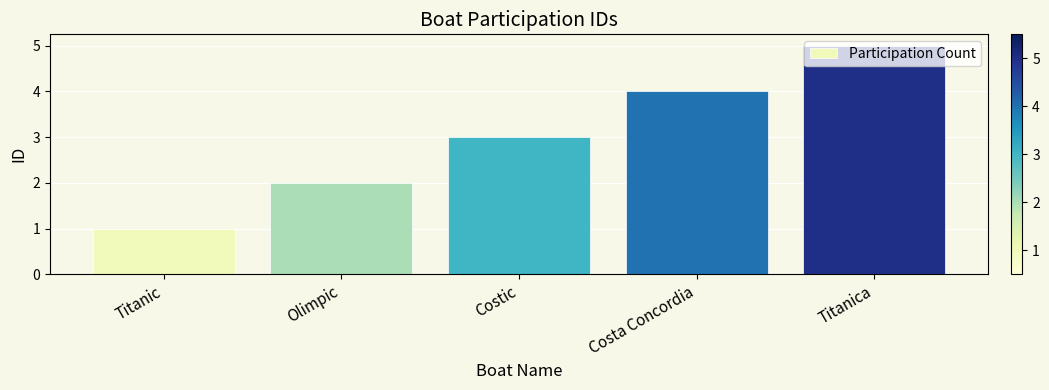

What is the average value?

3